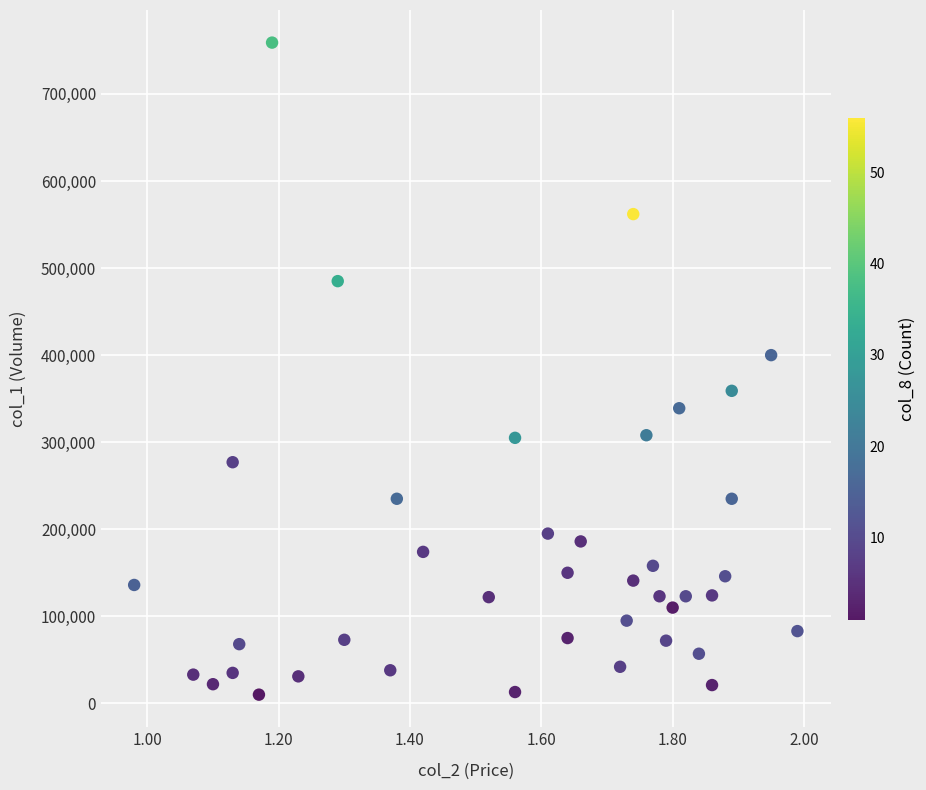

What is the range of Y values (max minus min)?

749000